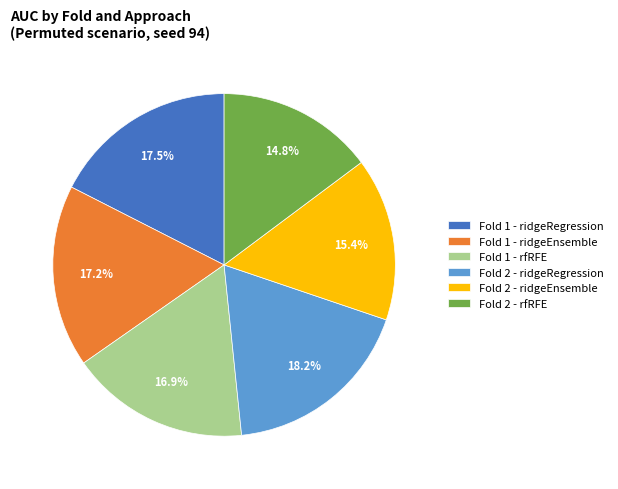

How much of the chart is everything except Fold 2 - ridgeRegression?

81.8%